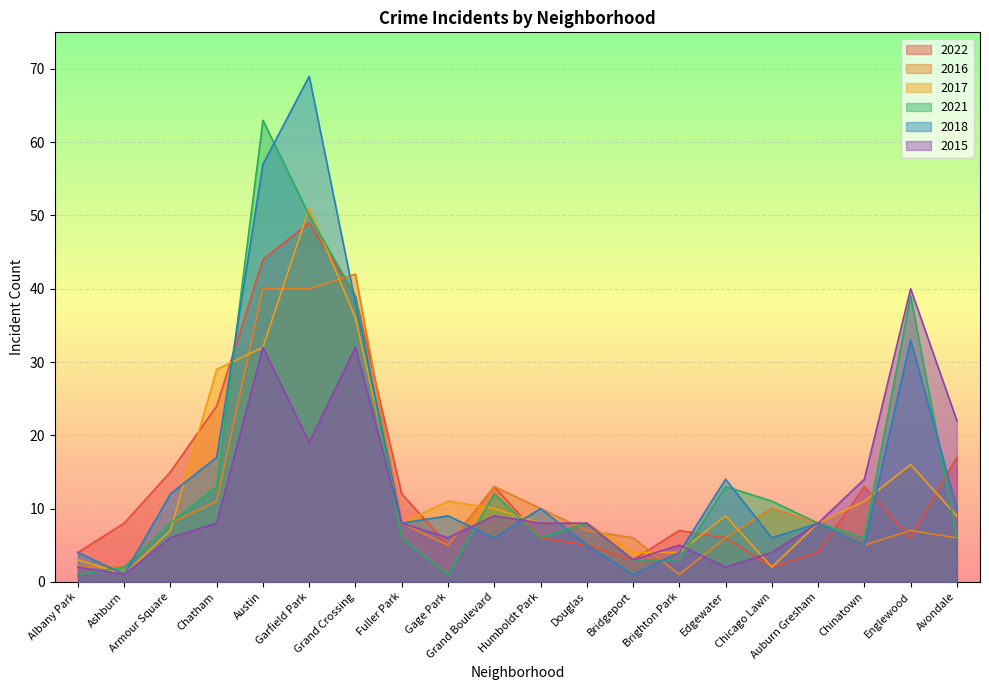

Reading left to right, what are all the values shown in this chart?

2022: Albany Park=4	Ashburn=8	Armour Square=15	Chatham=24	Austin=44	Garfield Park=49	Grand Crossing=39	Fuller Park=12	Gage Park=5	Grand Boulevard=13	Humboldt Park=6	Douglas=5	Bridgeport=3	Brighton Park=7	Edgewater=6	Chicago Lawn=2	Auburn Gresham=4	Chinatown=13	Englewood=6	Avondale=17
2016: Albany Park=2	Ashburn=2	Armour Square=8	Chatham=11	Austin=40	Garfield Park=40	Grand Crossing=42	Fuller Park=8	Gage Park=5	Grand Boulevard=13	Humboldt Park=10	Douglas=7	Bridgeport=6	Brighton Park=1	Edgewater=6	Chicago Lawn=10	Auburn Gresham=8	Chinatown=5	Englewood=7	Avondale=6
2017: Albany Park=3	Ashburn=1	Armour Square=7	Chatham=29	Austin=32	Garfield Park=51	Grand Crossing=36	Fuller Park=8	Gage Park=11	Grand Boulevard=10	Humboldt Park=8	Douglas=8	Bridgeport=4	Brighton Park=4	Edgewater=9	Chicago Lawn=2	Auburn Gresham=8	Chinatown=11	Englewood=16	Avondale=9
2021: Albany Park=1	Ashburn=2	Armour Square=8	Chatham=13	Austin=63	Garfield Park=50	Grand Crossing=39	Fuller Park=6	Gage Park=1	Grand Boulevard=12	Humboldt Park=6	Douglas=8	Bridgeport=3	Brighton Park=3	Edgewater=13	Chicago Lawn=11	Auburn Gresham=8	Chinatown=6	Englewood=39	Avondale=6
2018: Albany Park=4	Ashburn=1	Armour Square=12	Chatham=17	Austin=57	Garfield Park=69	Grand Crossing=38	Fuller Park=8	Gage Park=9	Grand Boulevard=6	Humboldt Park=10	Douglas=5	Bridgeport=1	Brighton Park=4	Edgewater=14	Chicago Lawn=6	Auburn Gresham=8	Chinatown=5	Englewood=33	Avondale=10
2015: Albany Park=2	Ashburn=1	Armour Square=6	Chatham=8	Austin=32	Garfield Park=19	Grand Crossing=32	Fuller Park=8	Gage Park=6	Grand Boulevard=9	Humboldt Park=8	Douglas=8	Bridgeport=3	Brighton Park=5	Edgewater=2	Chicago Lawn=4	Auburn Gresham=8	Chinatown=14	Englewood=40	Avondale=22